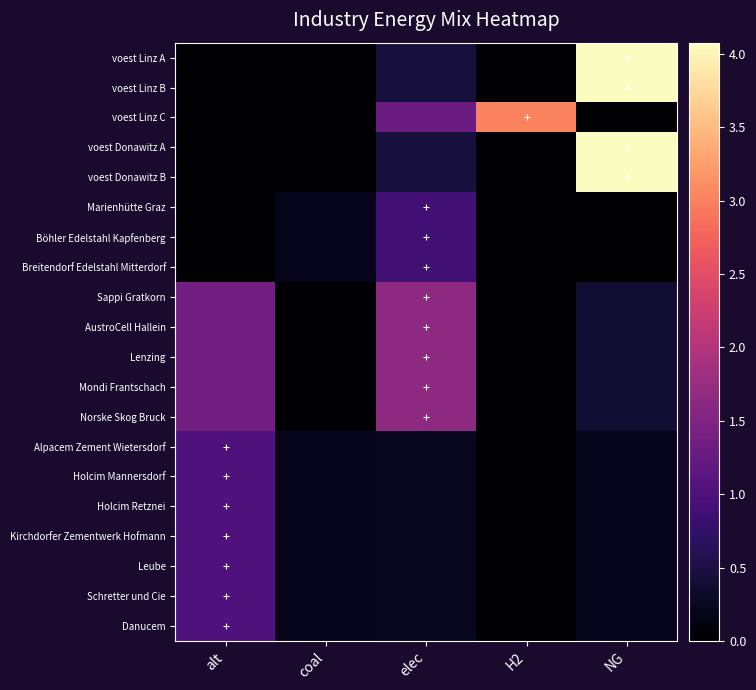

List the labels in order of Kirchdorfer Zementwerk Hofmann value, largest first.

alt, elec, coal, NG, H2